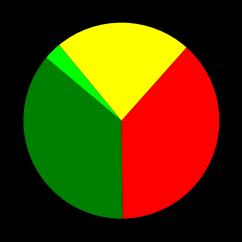

Is there a majority slice in this chart?

No